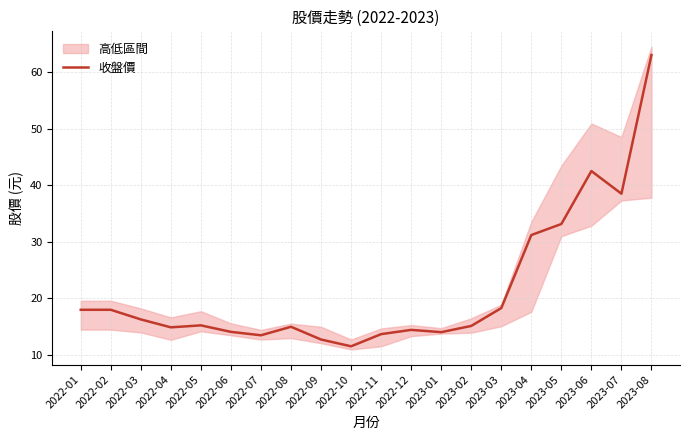

What is the sum of all values?

433.4